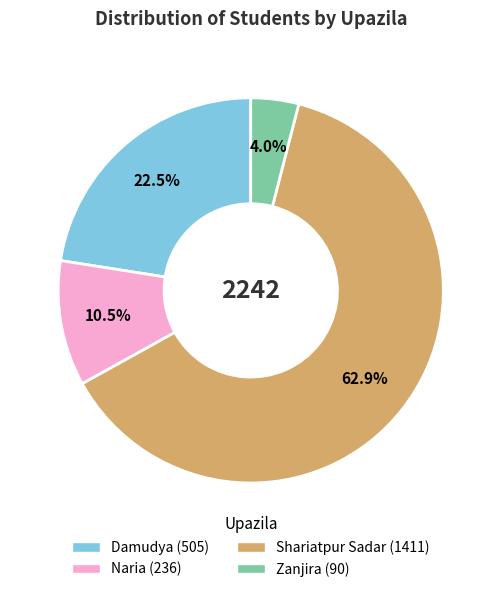

To the nearest percent, what is the difference between the largest and smallest slice percentages?

59%